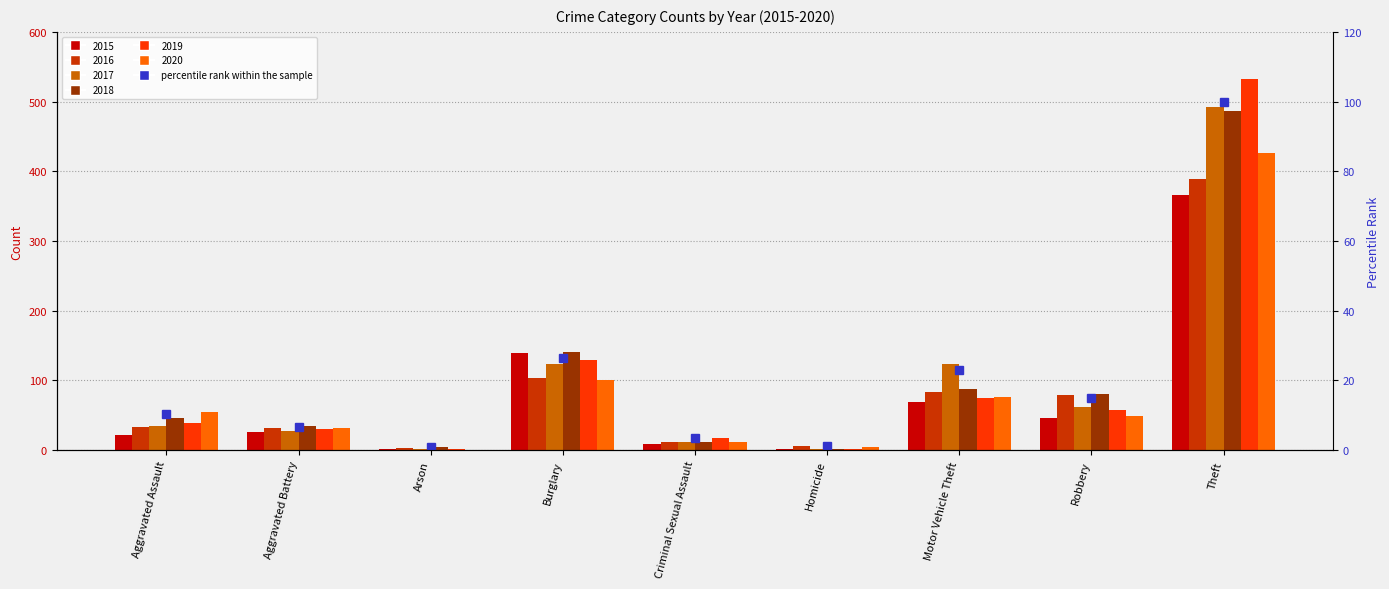

What is the highest value of the 2019 series?

533